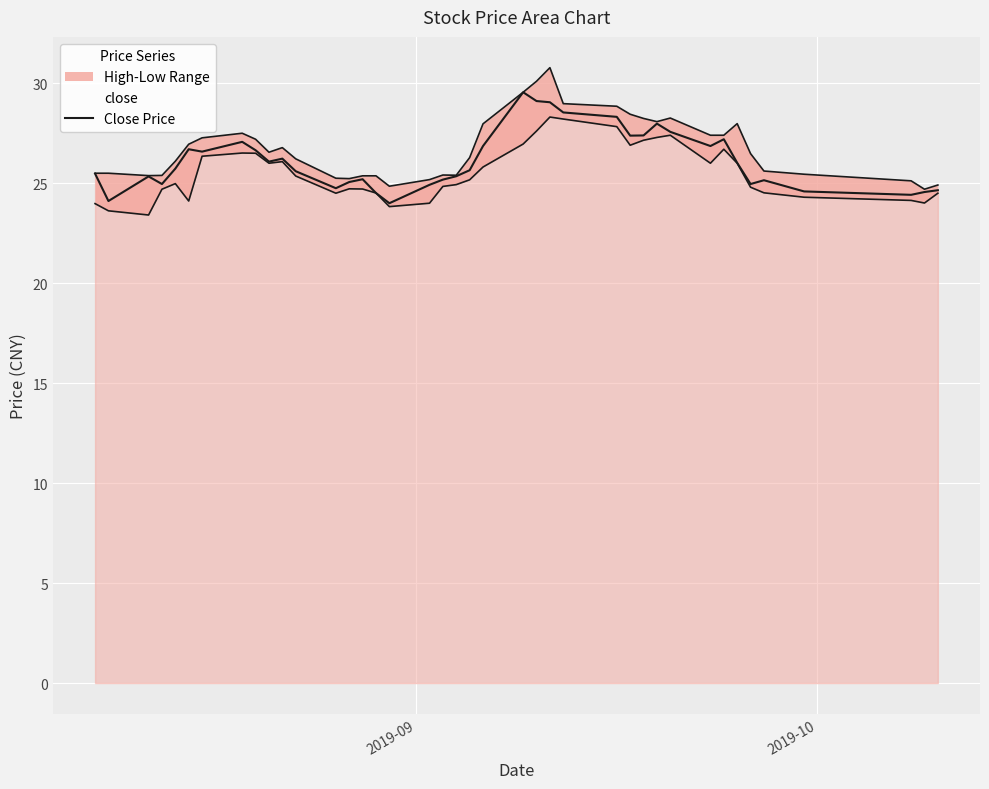

How many values are below 25?

11